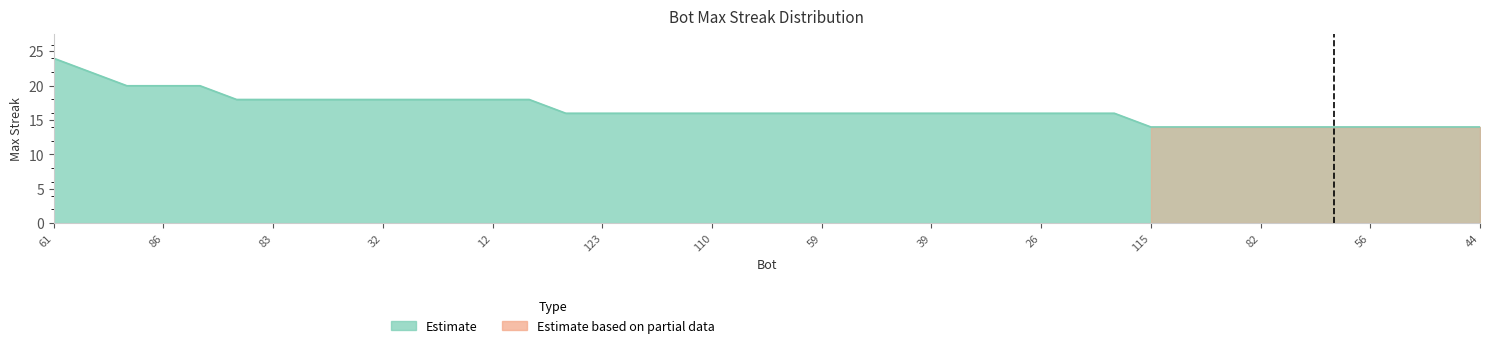

At which category does the chart reach its minimum across all series?

115